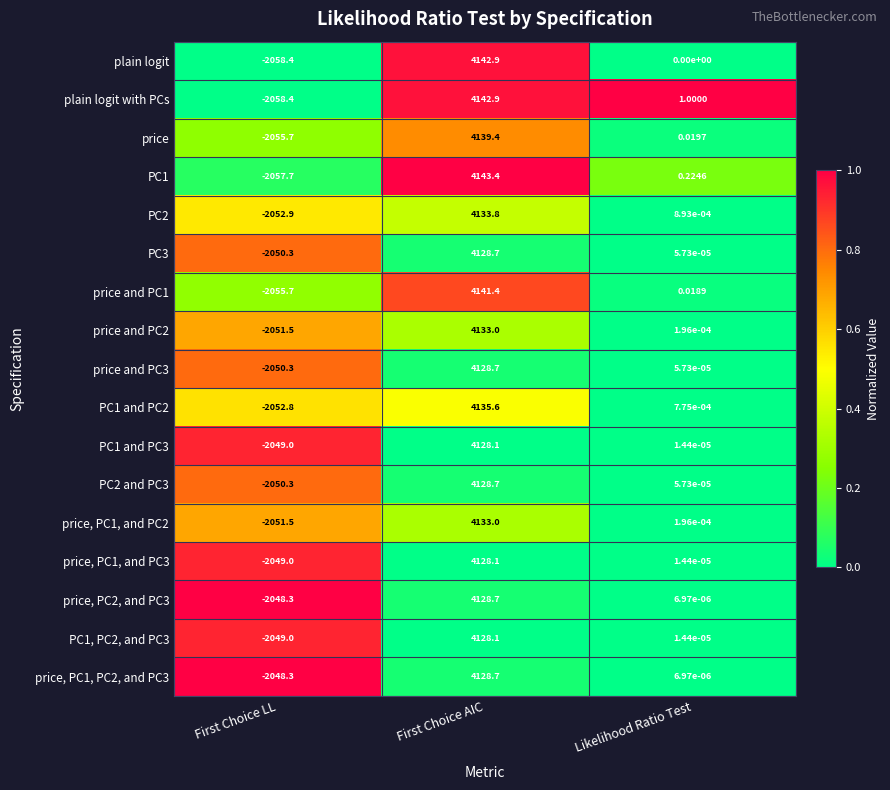

Which series has the largest total across all categories?

PC1